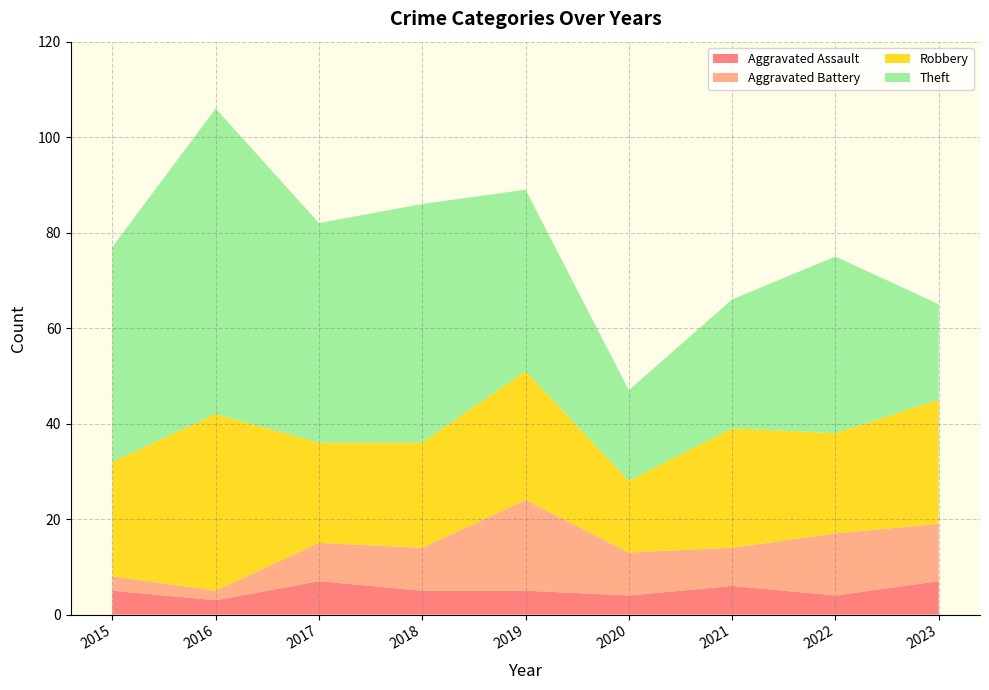

What is the total value across all series at 2015?

77